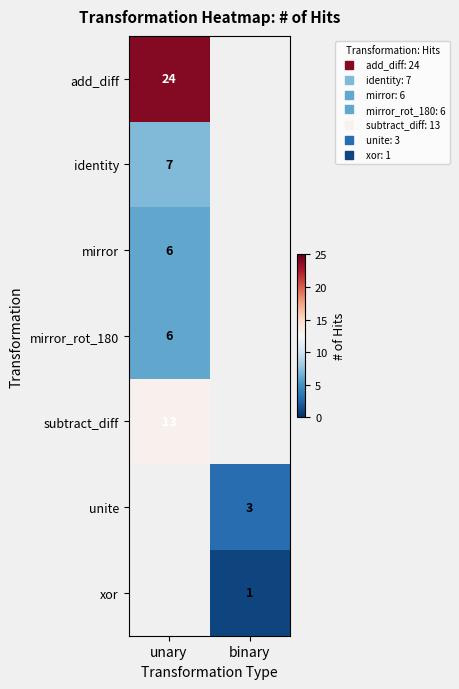

The unite series shows 3.9 at binary. True or false?

False